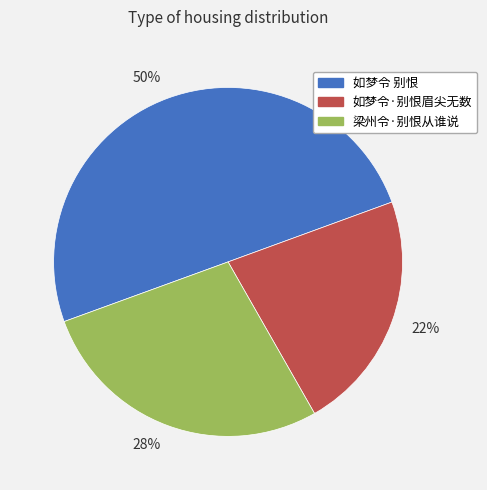

Which category has the biggest portion of the pie?

如梦令 别恨